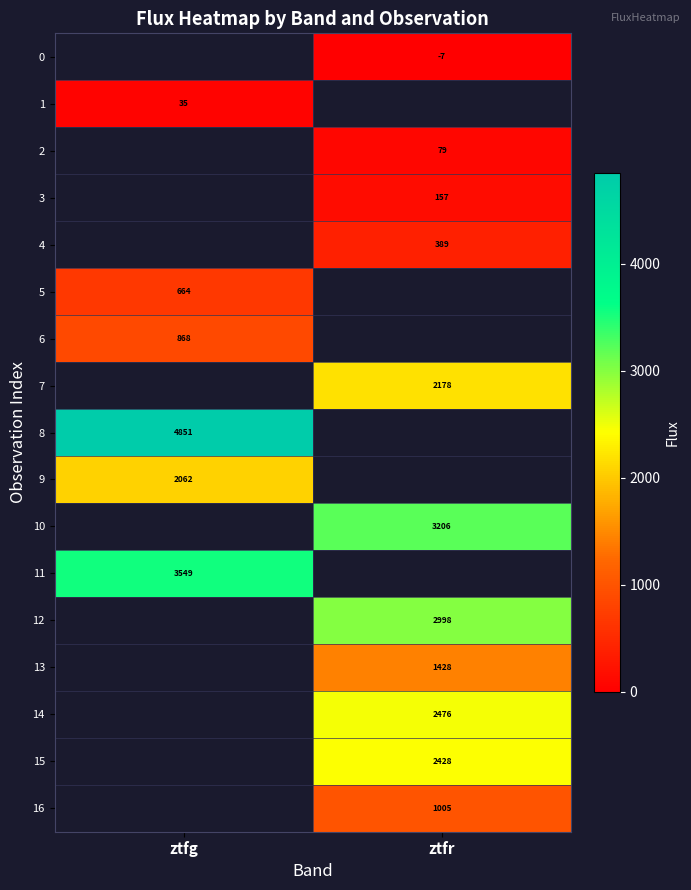

Rank the categories by 8 value from lowest to highest.

ztfg, ztfr